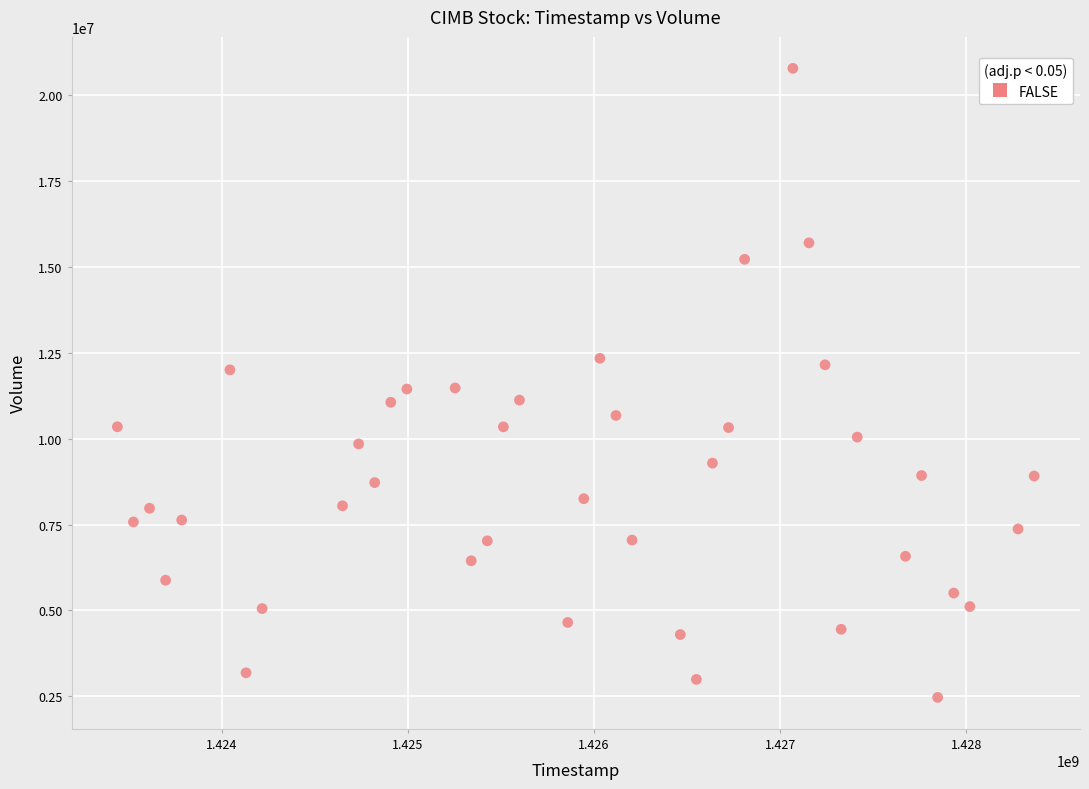

What is the range of Y values (max minus min)?

18326900